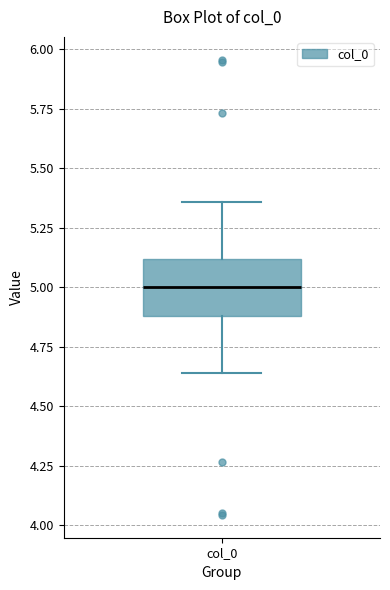

Transcribe this box plot: give where the median line is, the range the box spans, and where the two whiskers end, as read against the y-axis. The values are not printed on the chart, so give them approximately, as read against the axis.

median 5.00, box 4.90 to 5.10, whiskers 4.65 to 5.35